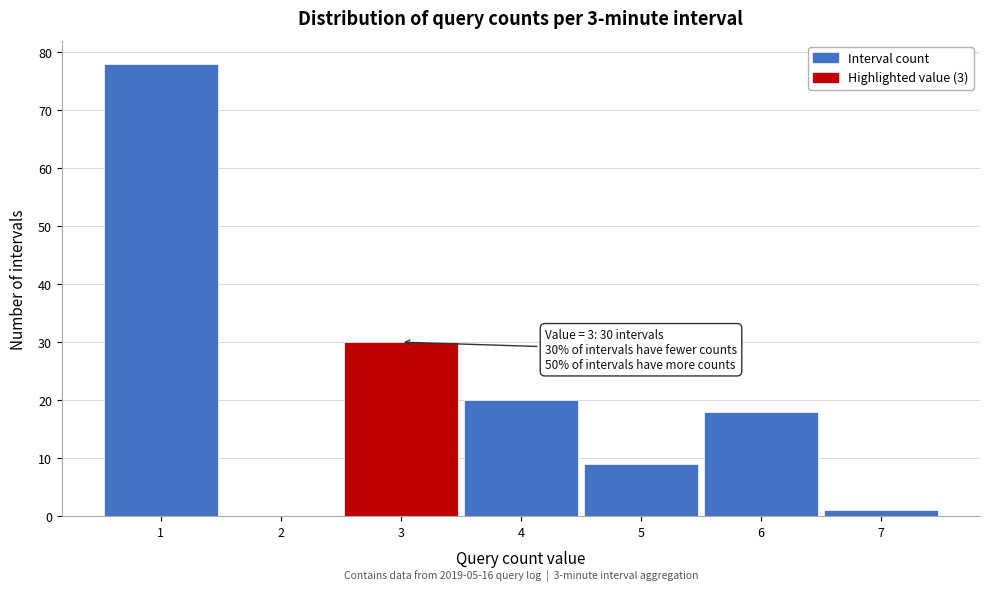

Reading left to right, extract all data points from this chart.

1=78	2=0	3=30	4=20	5=9	6=18	7=1